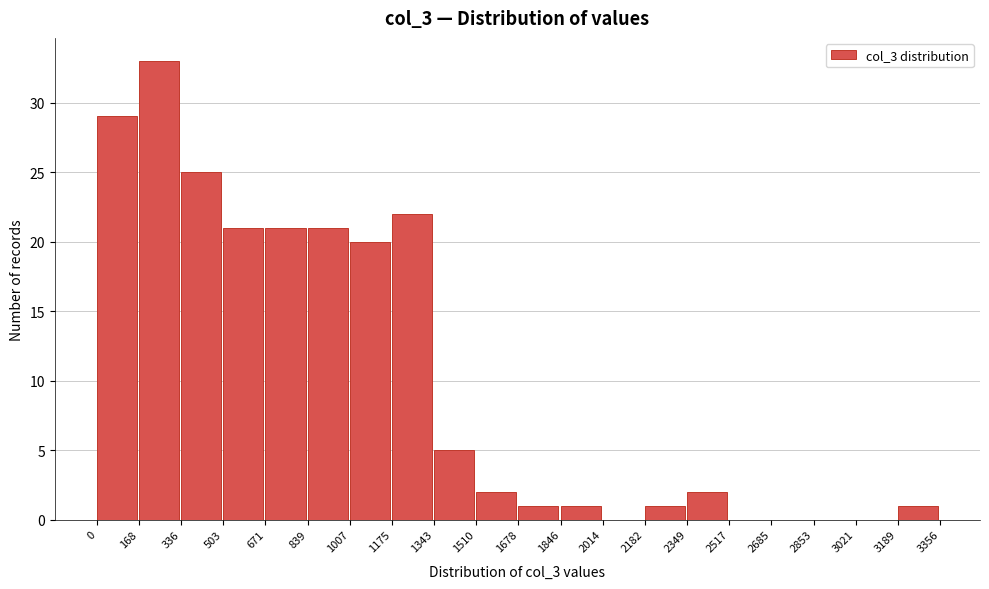

Reading left to right, transcribe this chart: for each bar, give the range it covers on the x-axis and its height. The values are not printed on the chart, so give them approximately, as read against the axis.

0 to 168: 29
168 to 336: 33
336 to 503: 25
503 to 671: 21
671 to 839: 21
839 to 1007: 21
1007 to 1175: 20
1175 to 1343: 22
1343 to 1510: 5
1510 to 1678: 2
1678 to 1846: 1
1846 to 2014: 1
2014 to 2182: 0
2182 to 2349: 1
2349 to 2517: 2
2517 to 2685: 0
2685 to 2853: 0
2853 to 3021: 0
3021 to 3189: 0
3189 to 3356: 1